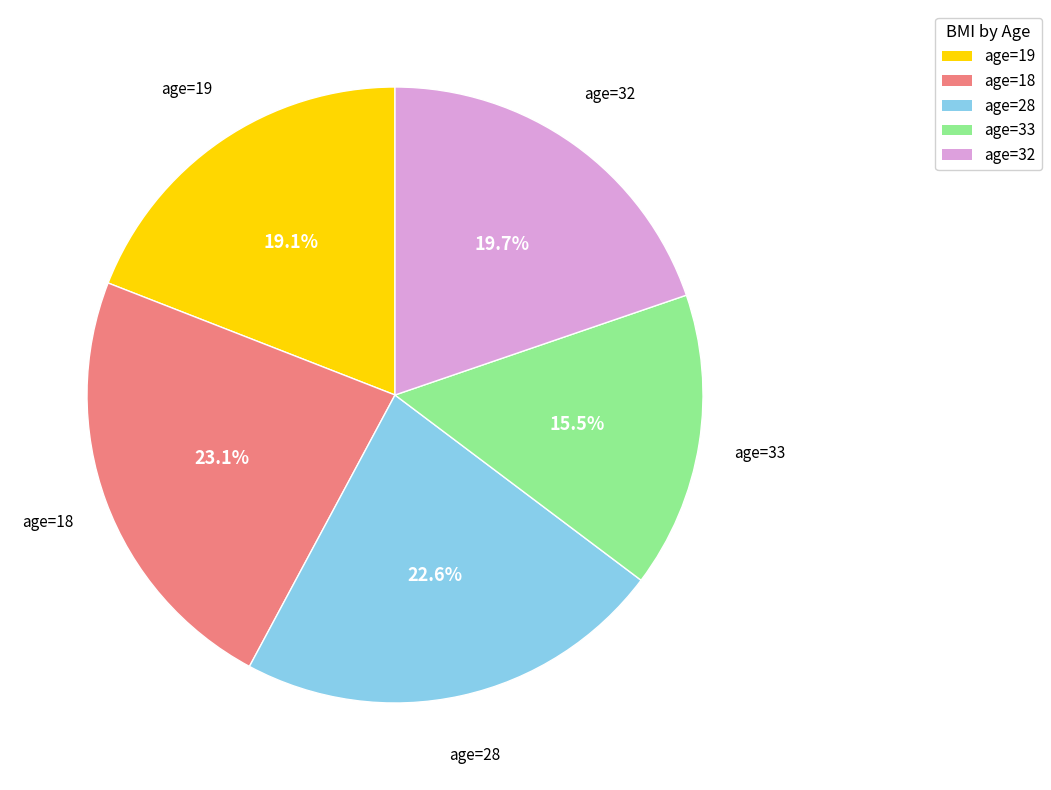

Does age=19 account for over 50% of the chart?

No